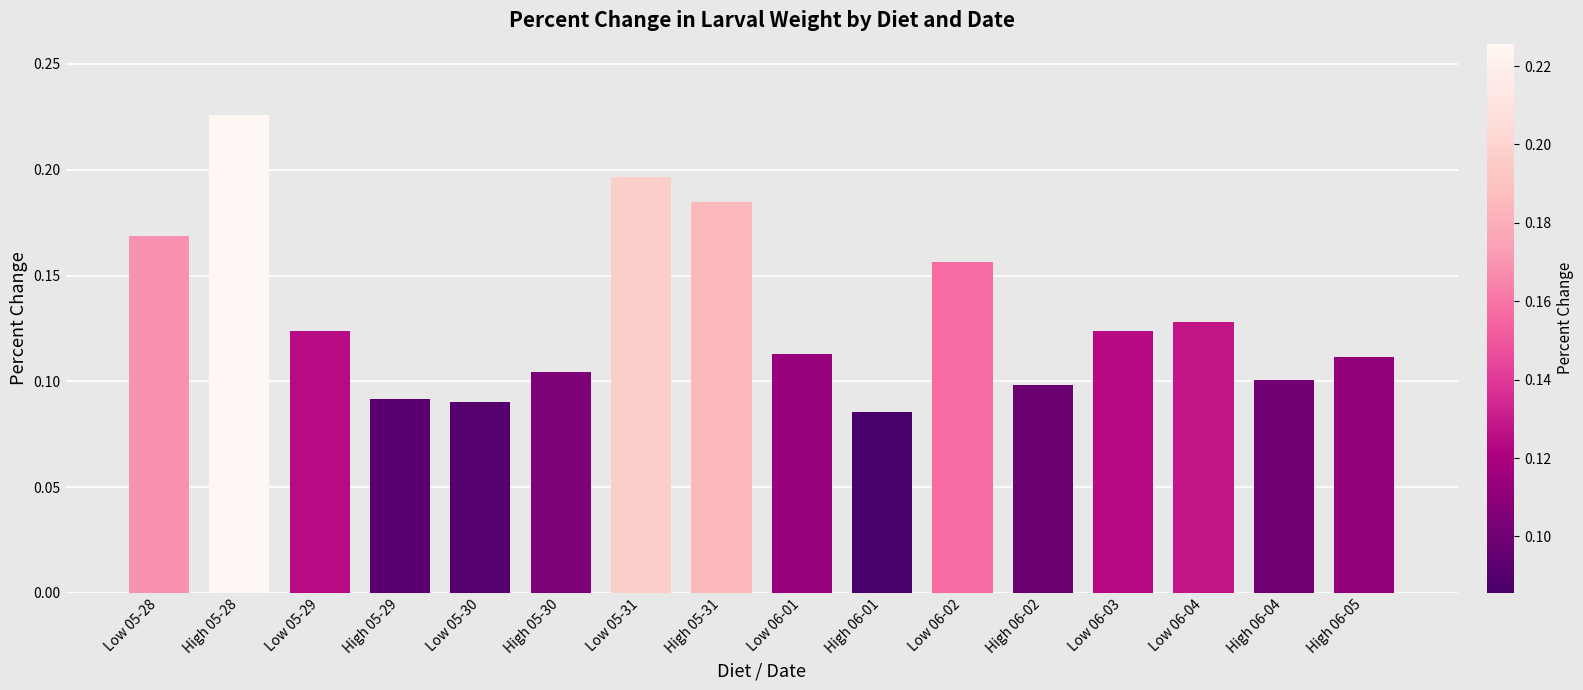

What position from the left is Low 06-02?

11